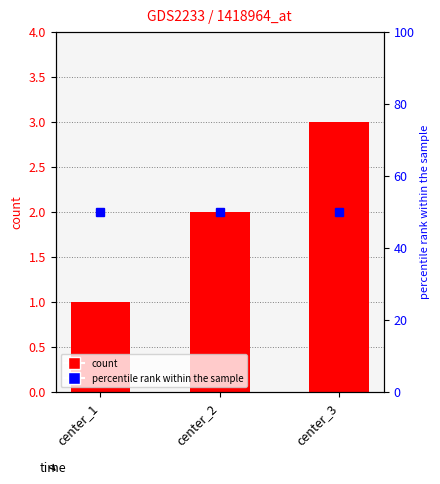

What is the difference between the maximum and minimum values?

2